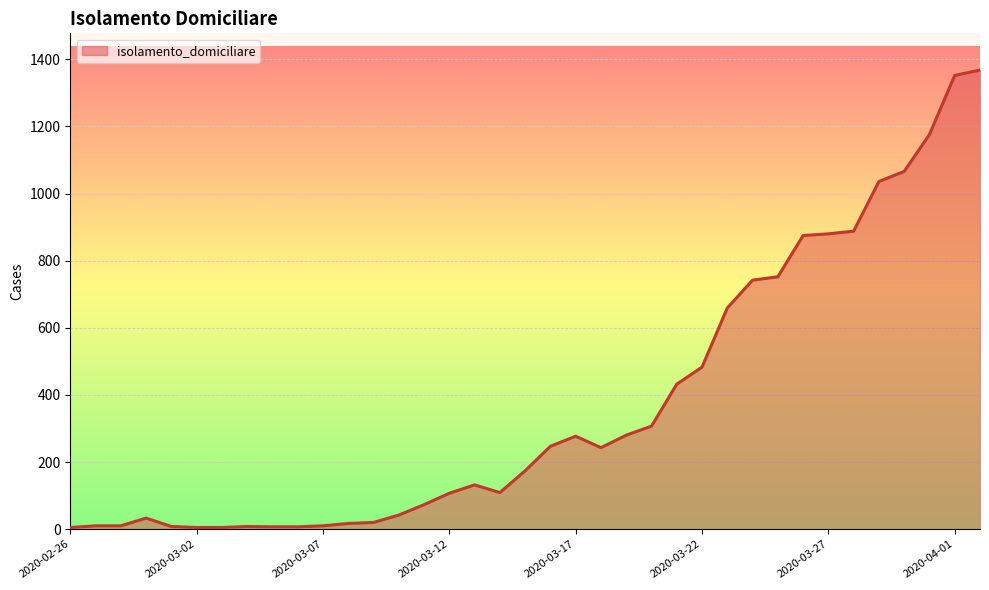

What is the smallest value displayed?

5